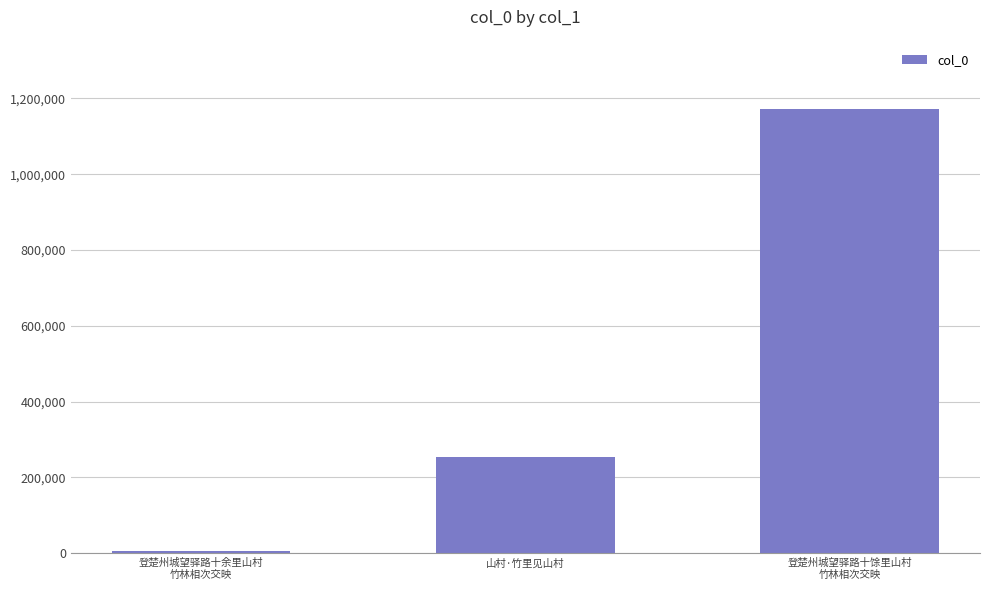

What is the average value?

477979